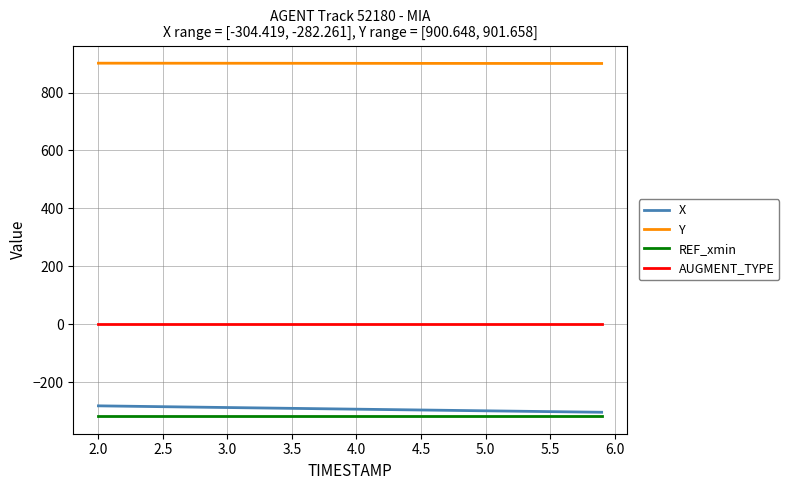

What is the greatest value displayed?

901.7